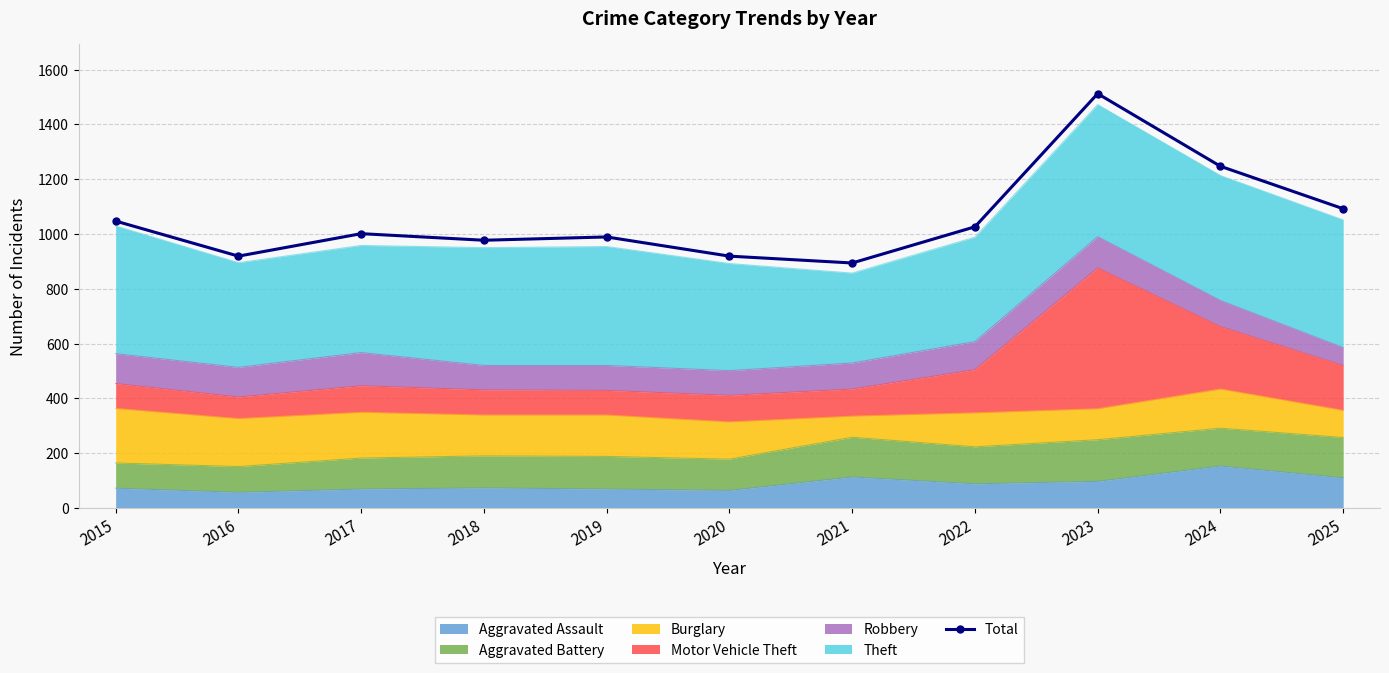

Reading right to left, extract all data points from this chart.

2025=1092	2024=1247	2023=1512	2022=1026	2021=894	2020=919	2019=989	2018=977	2017=1001	2016=919	2015=1047